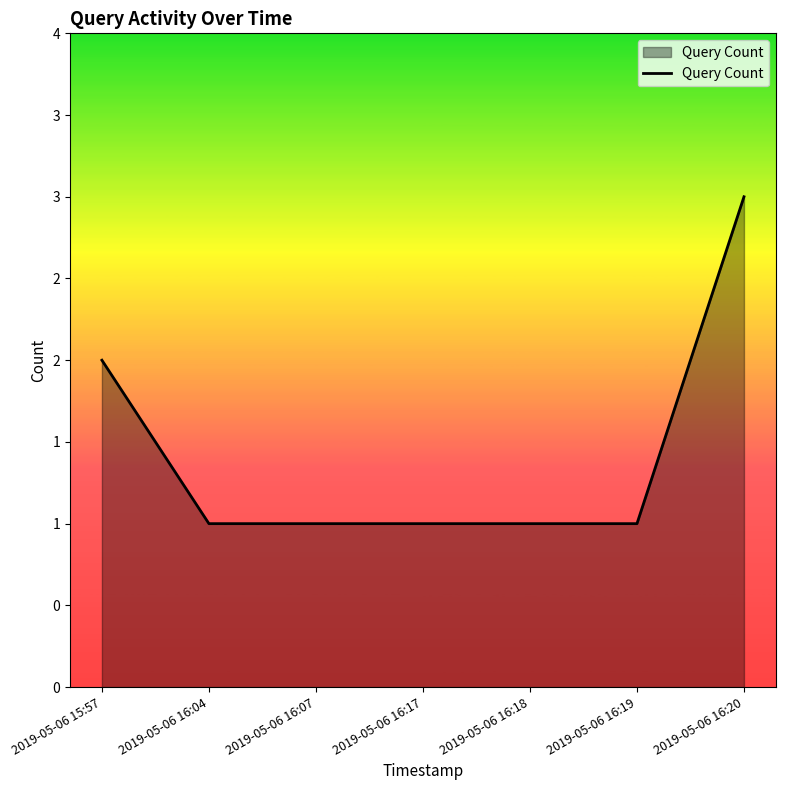

Reading left to right, list all the values displayed in this chart.

2019-05-06 15:57=2	2019-05-06 16:04=1	2019-05-06 16:07=1	2019-05-06 16:17=1	2019-05-06 16:18=1	2019-05-06 16:19=1	2019-05-06 16:20=3